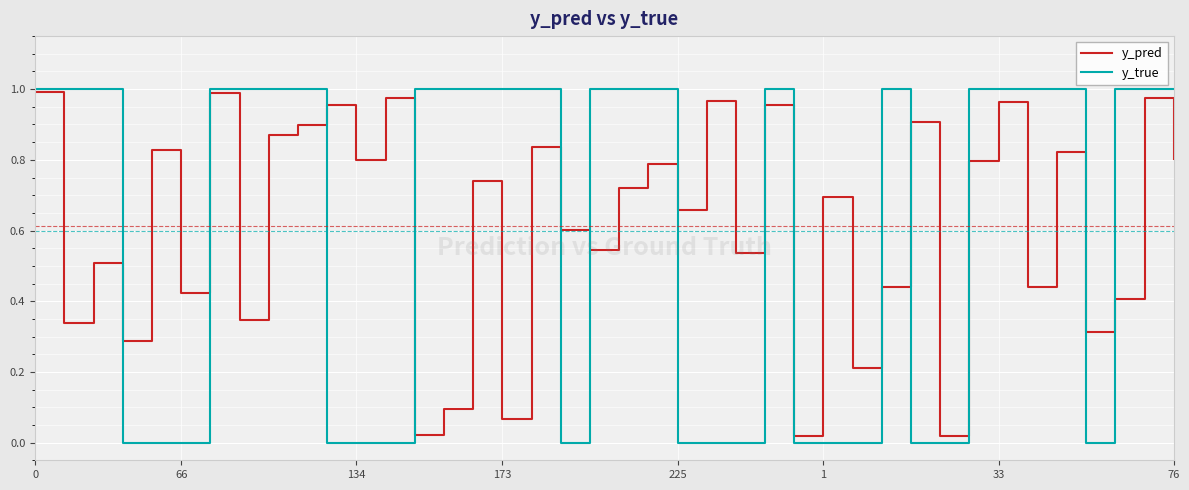

Which series has the largest range (max minus min)?

y_true